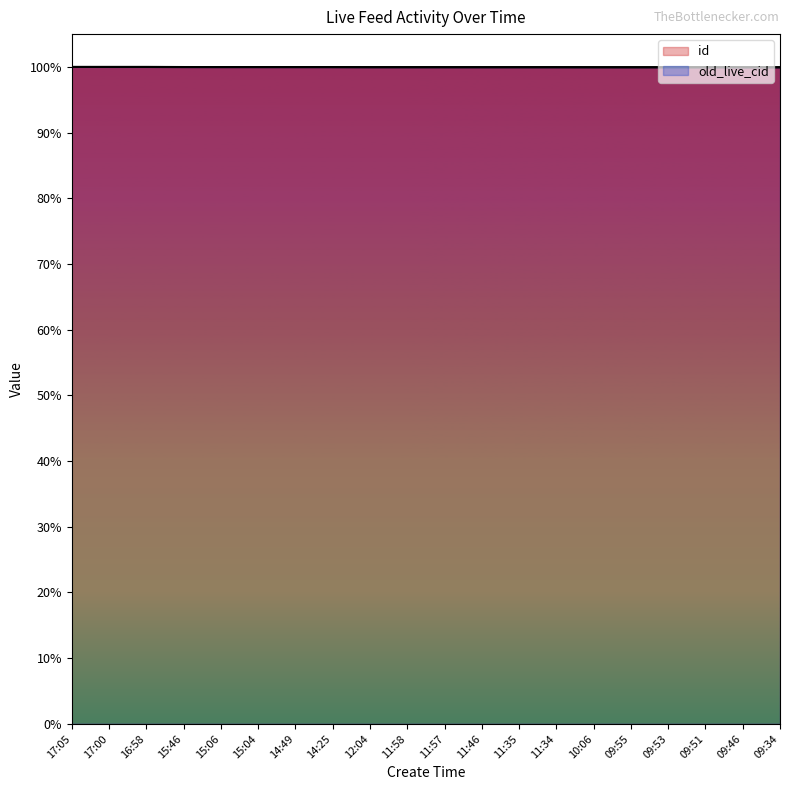

What are all the series names shown in the legend?

id, old_live_cid